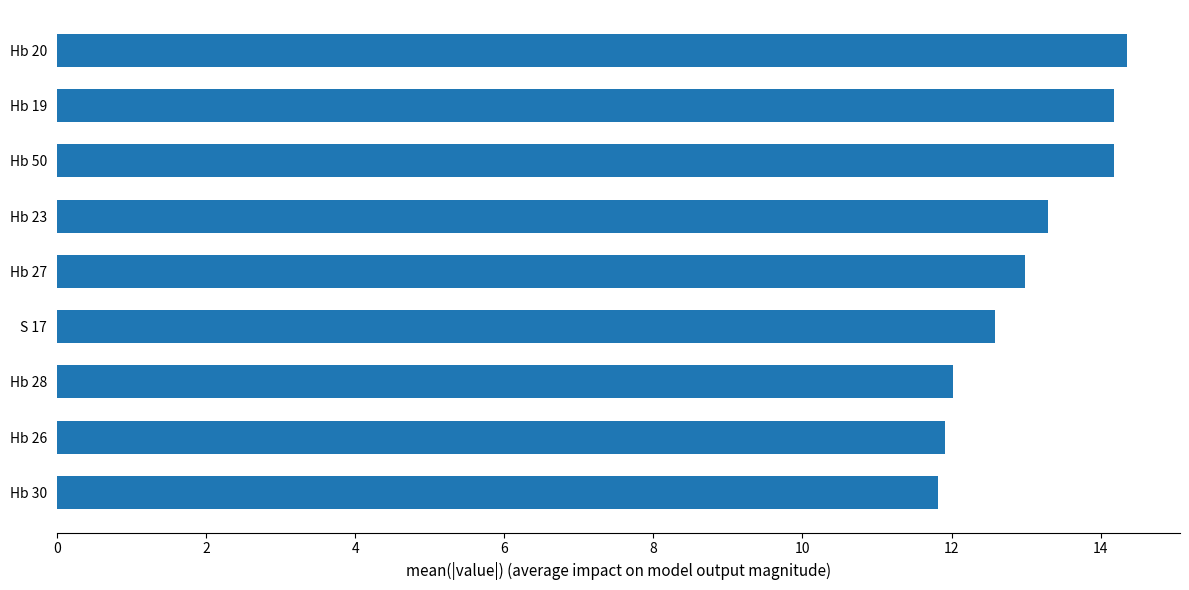

How many bars are there in total?

9